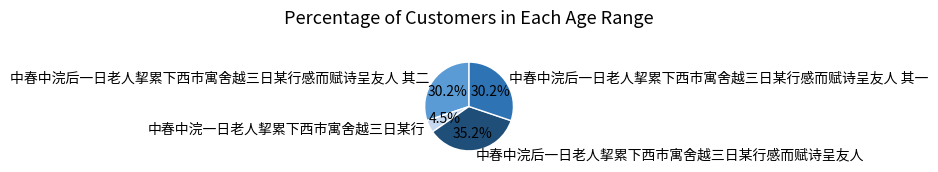

Do 中春中浣后一日老人挈累下西市寓舍越三日某行感而赋诗呈友人 其一 and 中春中浣后一日老人挈累下西市寓舍越三日某行感而赋诗呈友人 其二 together represent more than half of the pie?

Yes